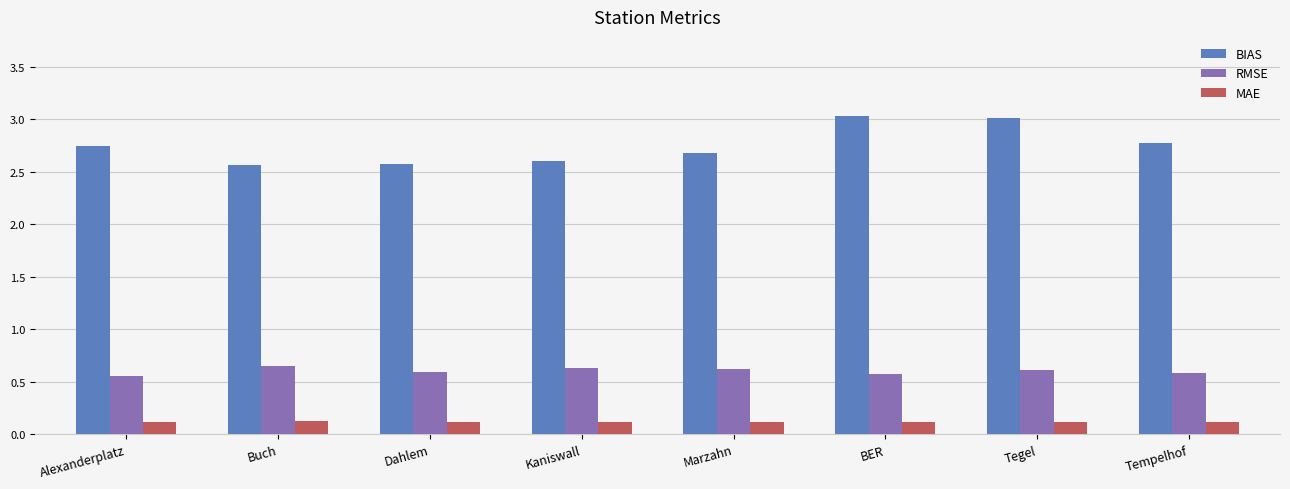

Count the MAE values in the range 0 to 1.

8